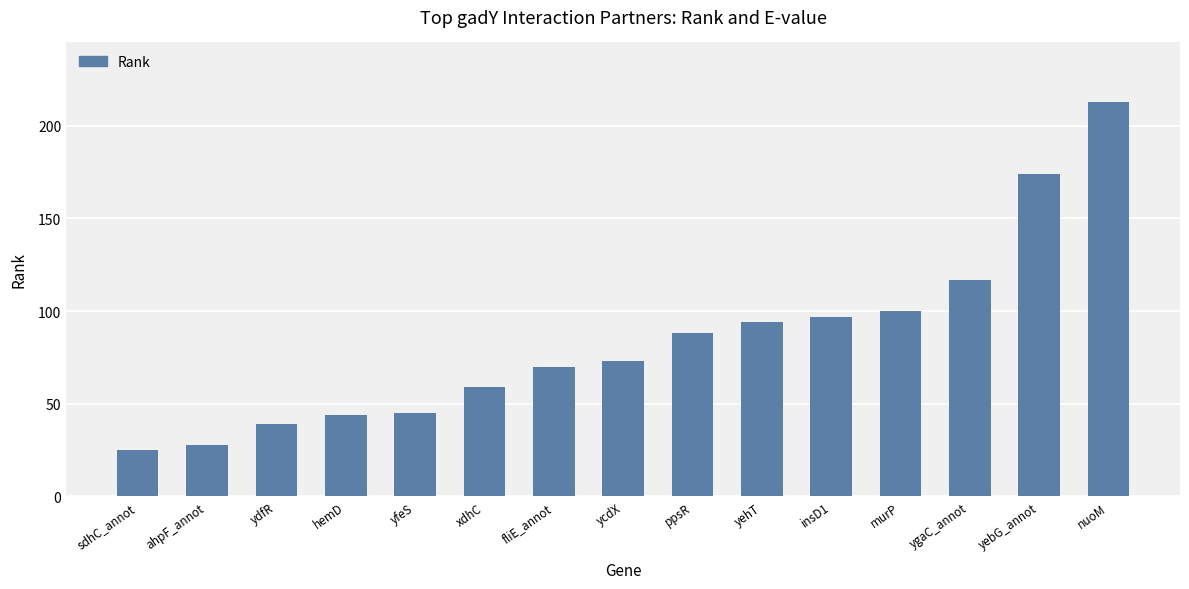

Are the bars grouped side by side (vs. stacked)?

No